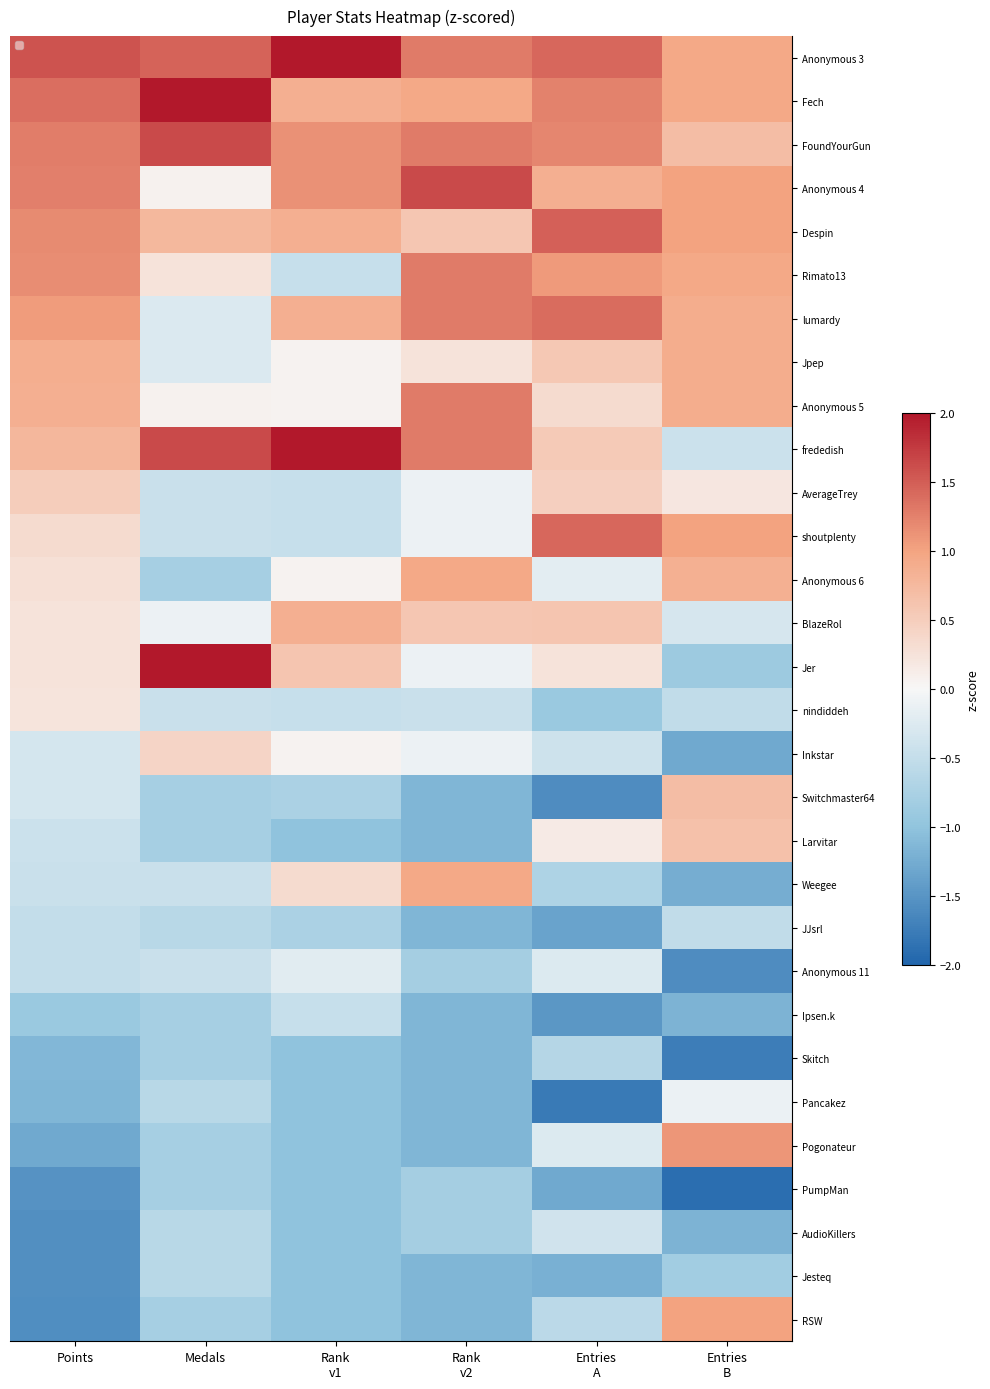

At Rank v2, list the series in order from largest to smallest.

Anonymous 4, Anonymous 3, FoundYourGun, Rimato13, lumardy, Anonymous 5, frededish, Fech, Anonymous 6, Weegee, Despin, BlazeRol, Jpep, AverageTrey, shoutplenty, Jer, Inkstar, nindiddeh, Anonymous 11, PumpMan, AudioKillers, Switchmaster64, Larvitar, JJsrl, Ipsen.k, Skitch, Pancakez, Pogonateur, Jesteq, RSW